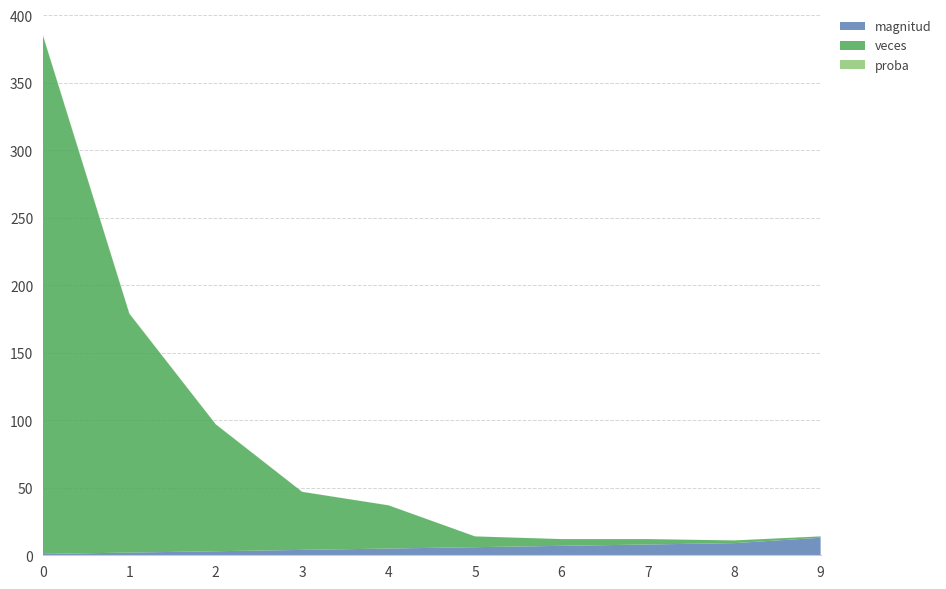

Reading left to right, transcribe all the data shown in this chart.

magnitud: 1.0	2.0	3.0	4.0	5.0	6.0	7.0	8.0	9.0	13.0
veces: 384.0	177.0	94.0	43.0	32.0	8.0	5.0	4.0	2.0	1.0
proba: 0.5	0.2	0.1	0.1	0.0	0.0	0.0	0.0	0.0	0.0